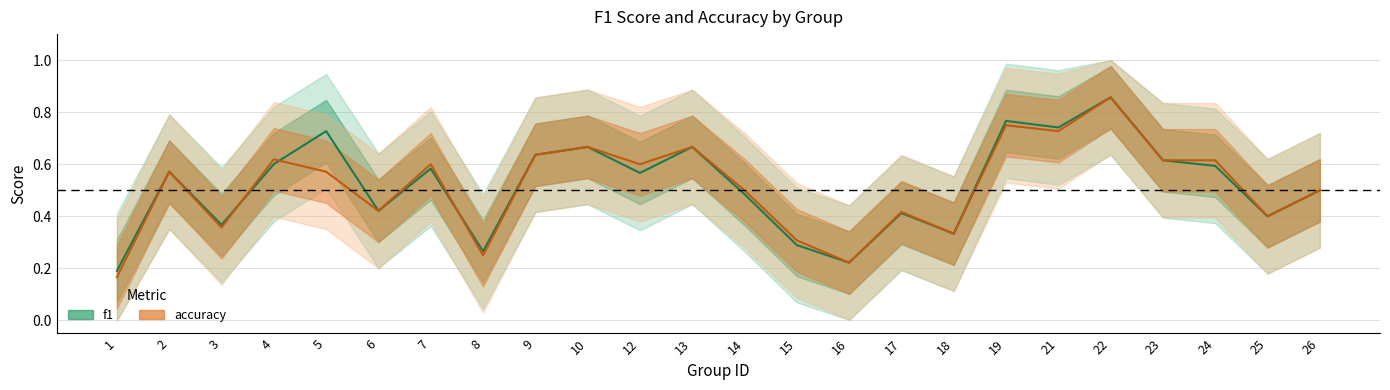

List the series in order of their overall mean, lowest first.

accuracy, f1